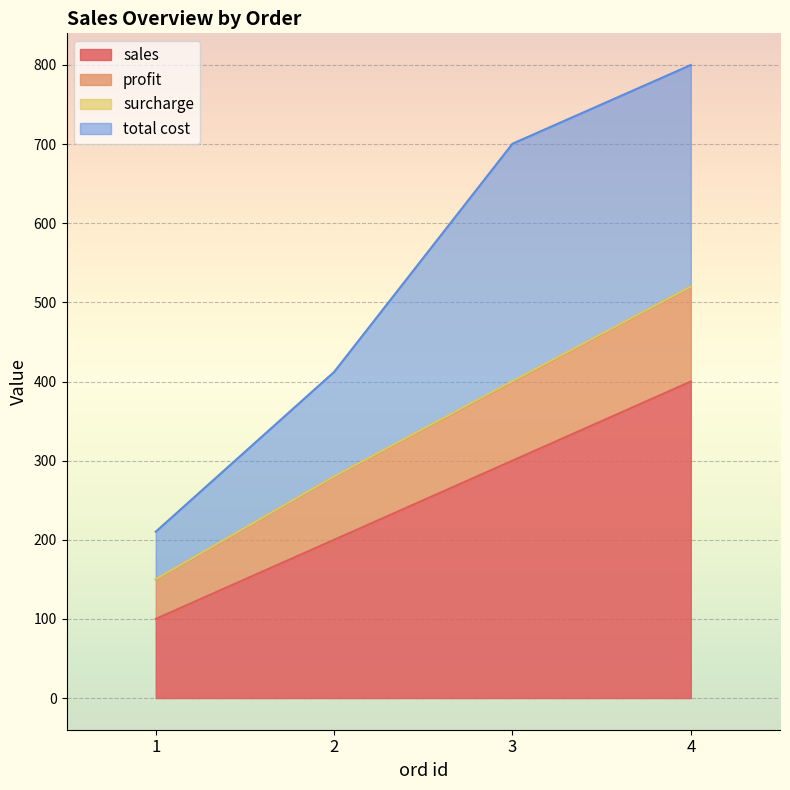

What is the maximum value for sales?

400.0